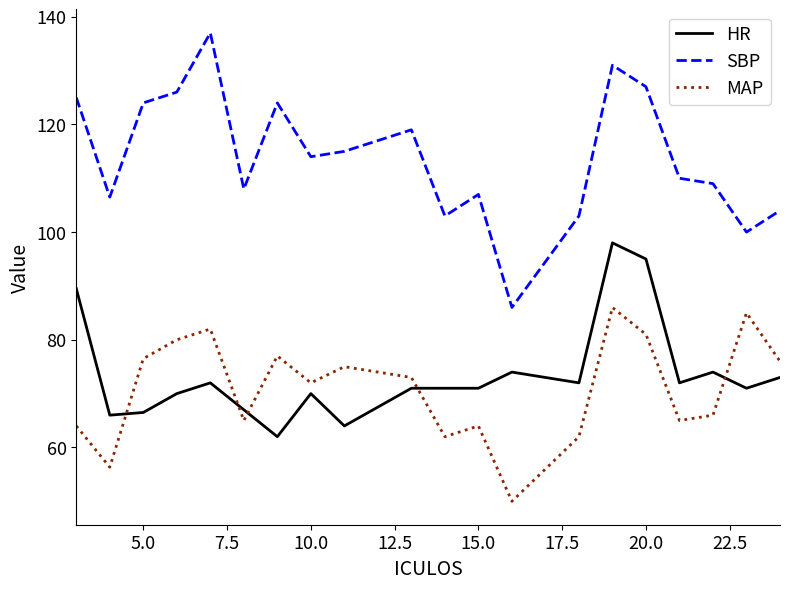

What is the maximum value shown in the chart?

137.0